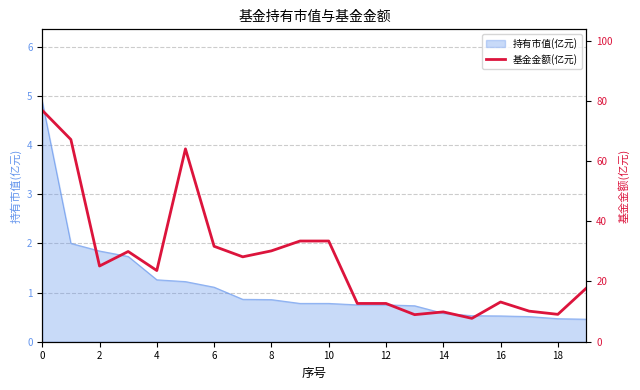

How many lines are shown in the chart?

1